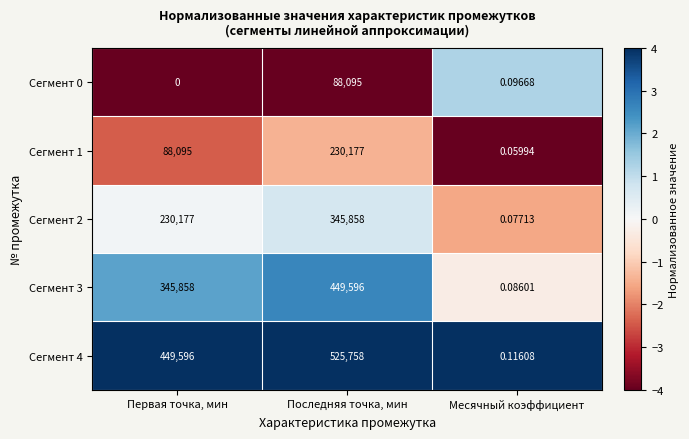

What is the minimum value shown in the chart?

0.0